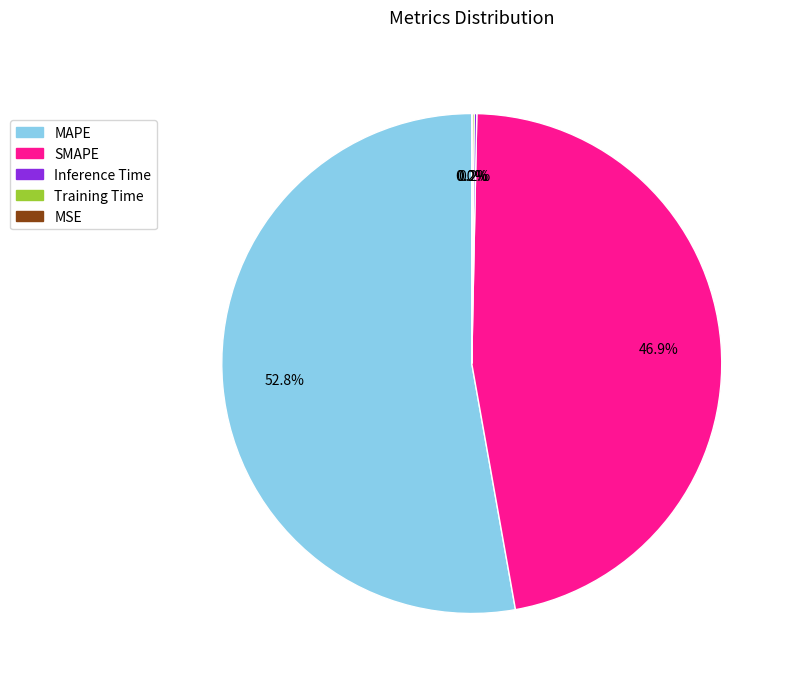

To the nearest percent, what percentage of the pie is SMAPE?

47%